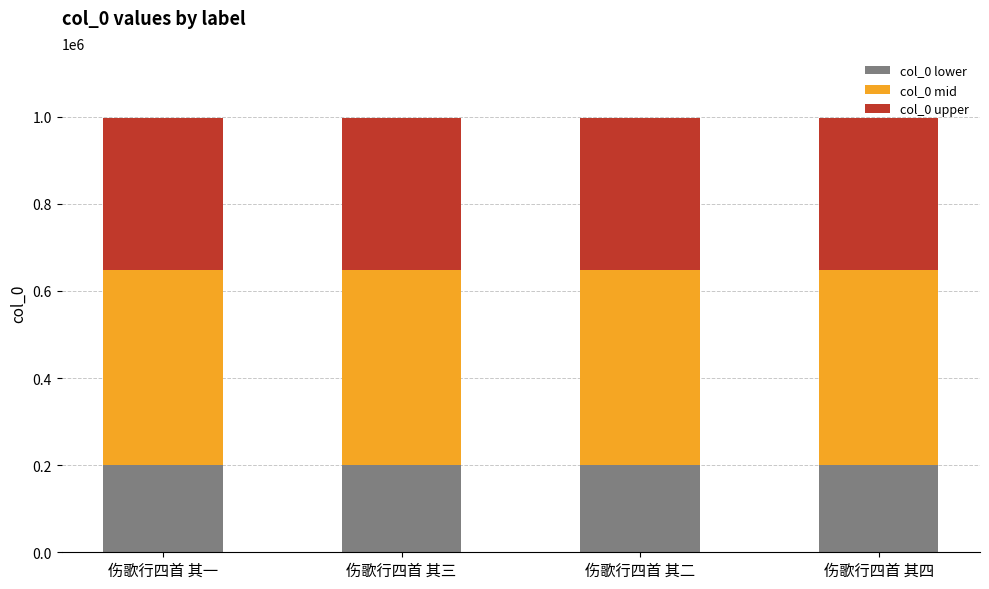

Count the number of data series in this chart.

3